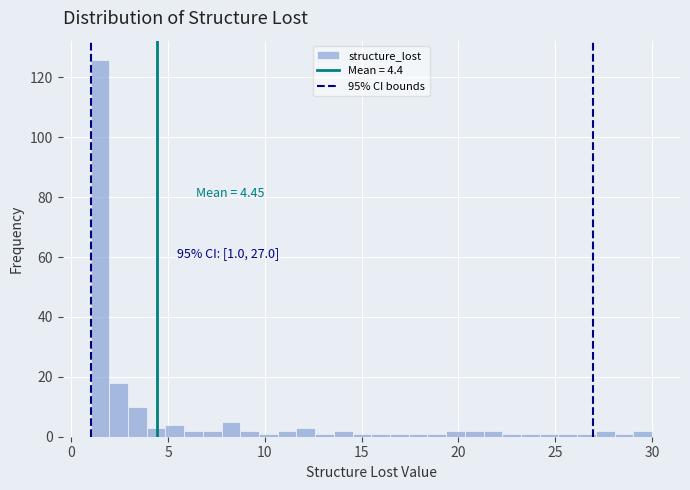

Around what value on the x-axis is the tallest bar? Give the approximate position of its centre, as read against the axis.

1.5